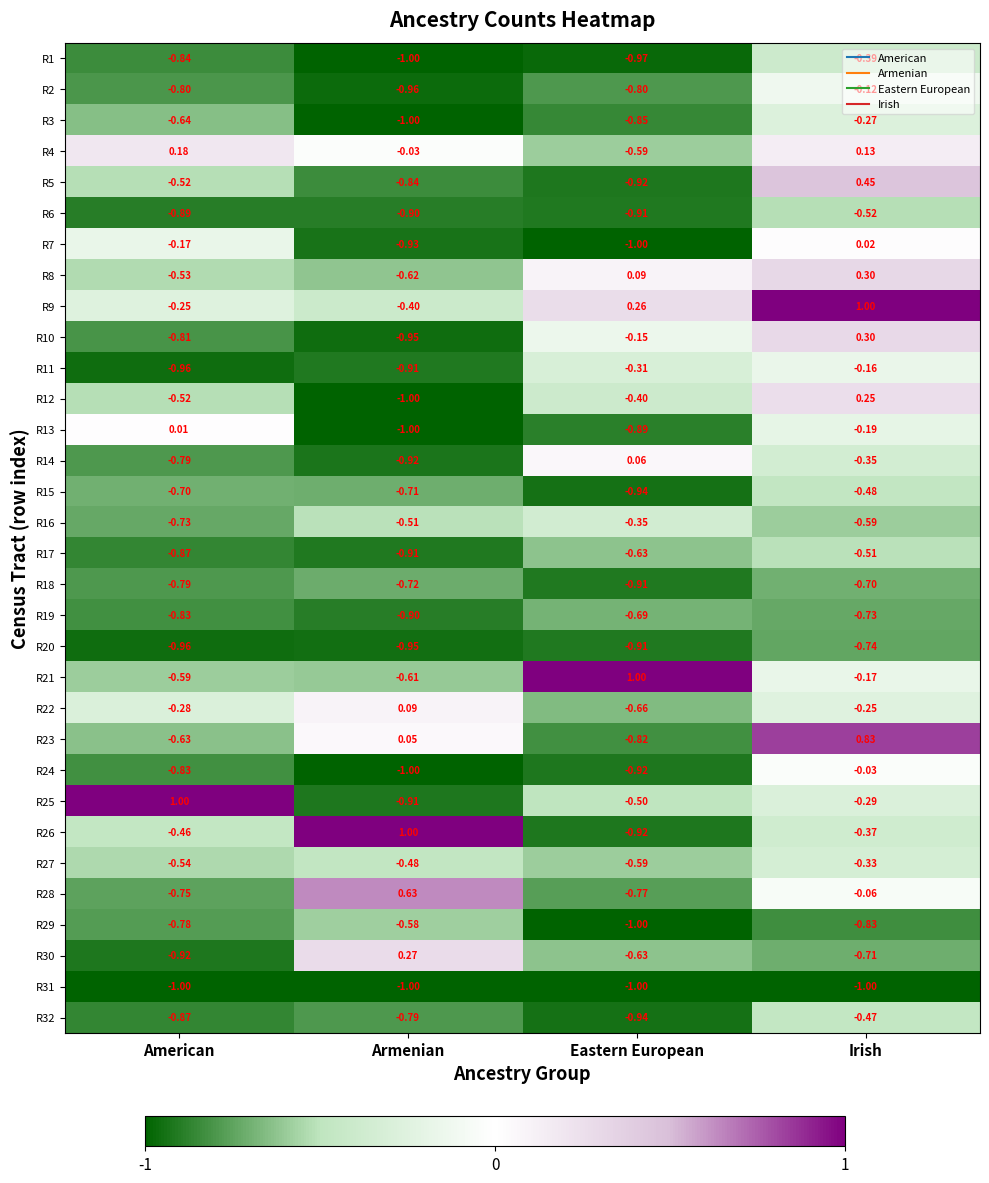

Is the value of R21 at Eastern European greater than the value of R27 at American?

Yes